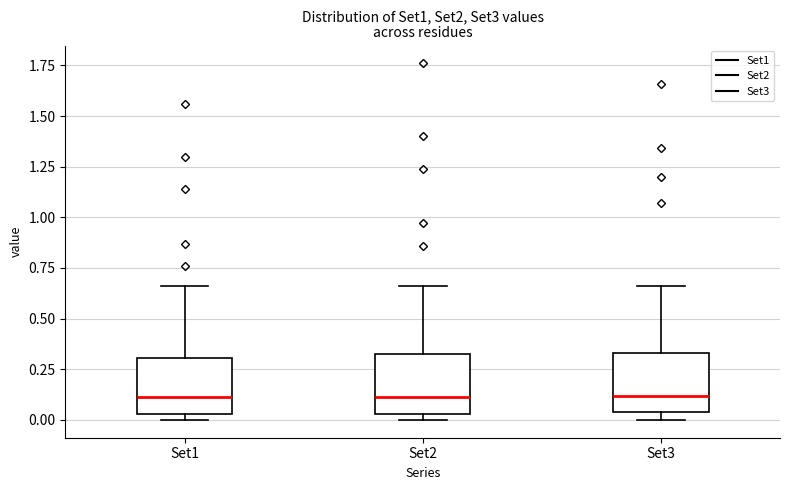

Reading left to right, transcribe this box plot: for each box, give where its median line is, the range the box spans, and where its two whiskers end, as read against the y-axis. The values are not printed on the chart, so give them approximately, as read against the axis.

Set1: median 0.10, box 0.05 to 0.30, whiskers 0.00 to 0.65
Set2: median 0.10, box 0.05 to 0.35, whiskers 0.00 to 0.65
Set3: median 0.10, box 0.05 to 0.35, whiskers 0.00 to 0.65